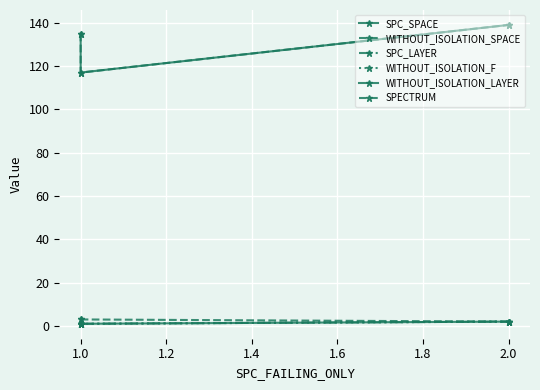

Reading left to right, transcribe all the data shown in this chart.

SPC_SPACE: 135	117	139
WITHOUT_ISOLATION_SPACE: 135	117	139
SPC_LAYER: 1	1	2
WITHOUT_ISOLATION_F: 1	1	2
WITHOUT_ISOLATION_LAYER: 1	1	2
SPECTRUM: 3	3	2